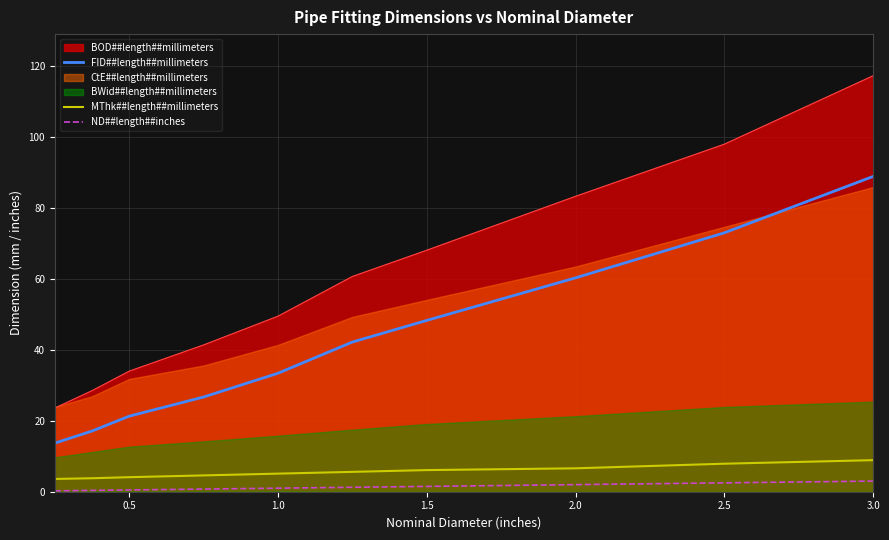

True or false: ND##length##inches and MThk##length##millimeters cross at least once.

False